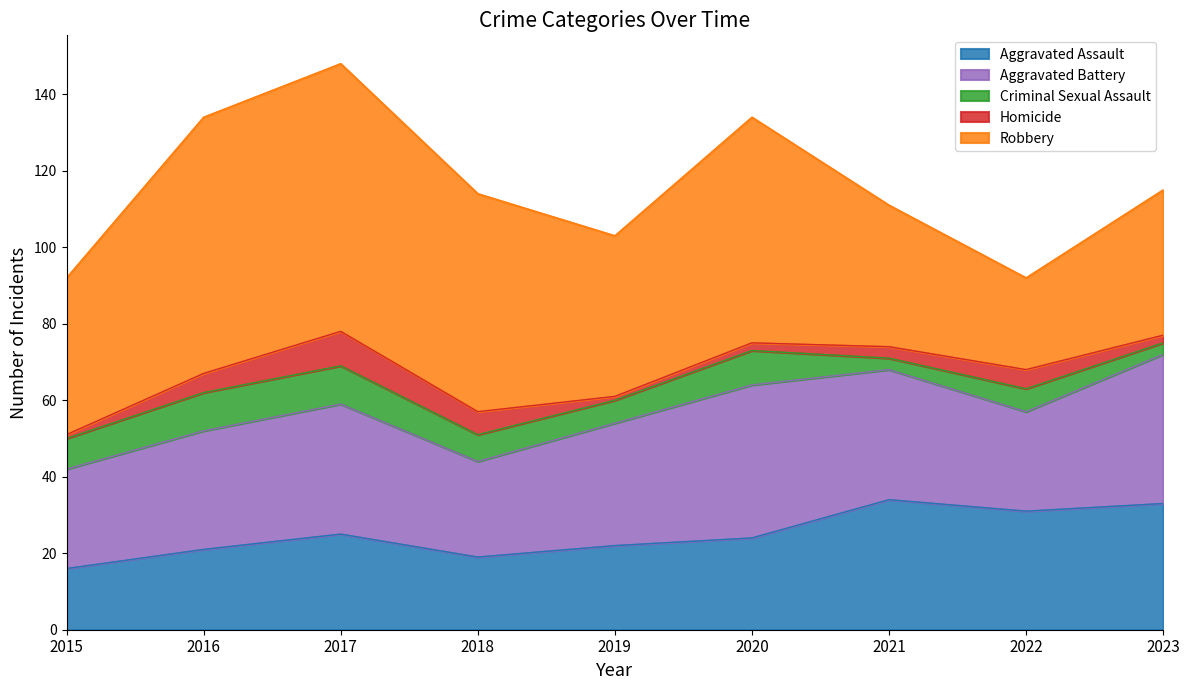

At how many categories does at least one series exceed 62?

2